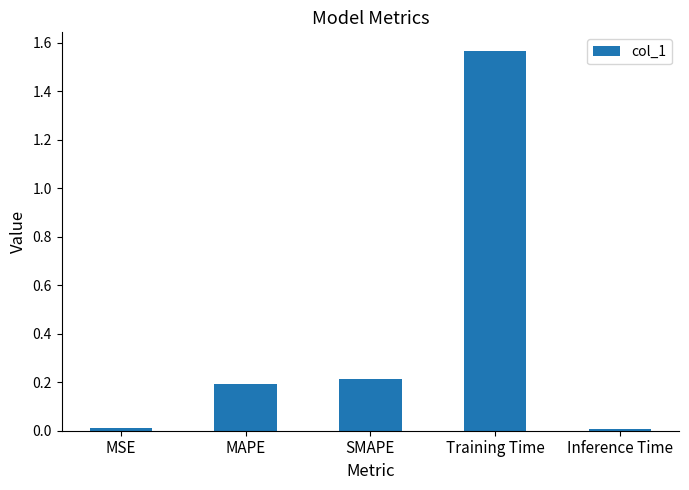

True or false: the data shows 0.2 at SMAPE.

True